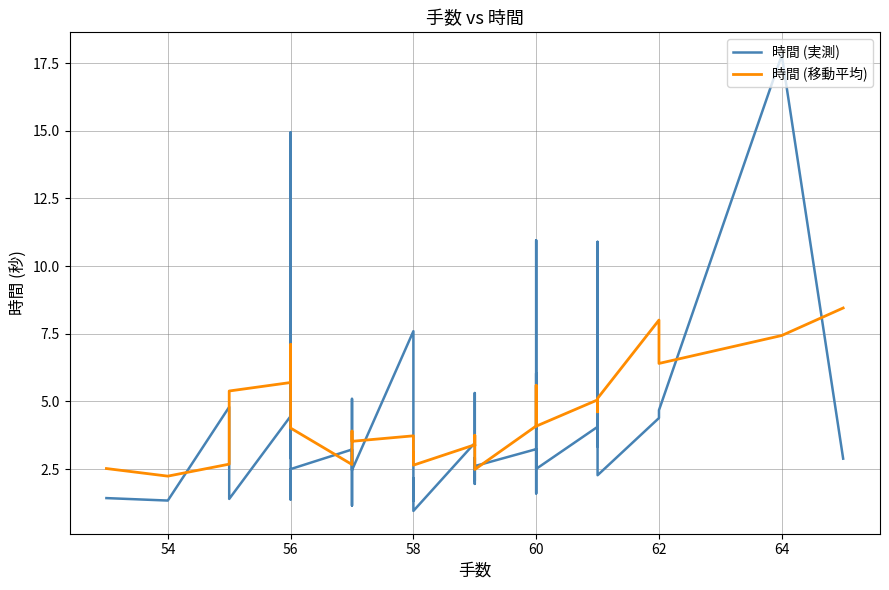

List the series in order of their overall mean, lowest first.

時間 (実測), 時間 (移動平均)